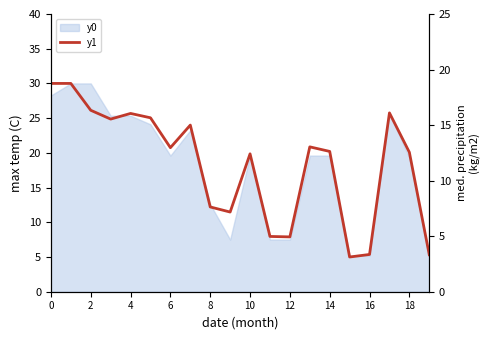

At which label is the value closest to 17?

10